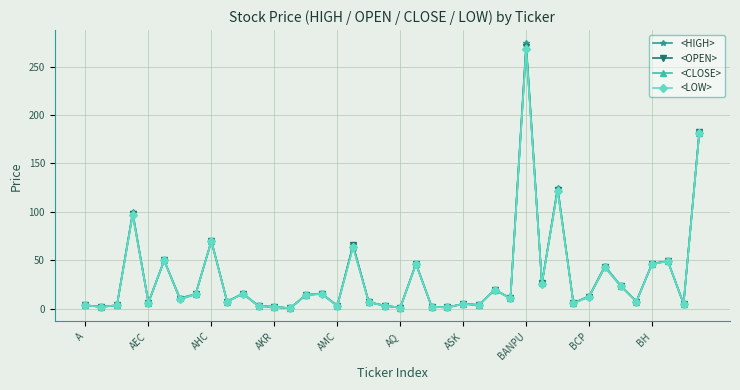

What is the value of the <CLOSE> point at the 37th from the left?

46.5